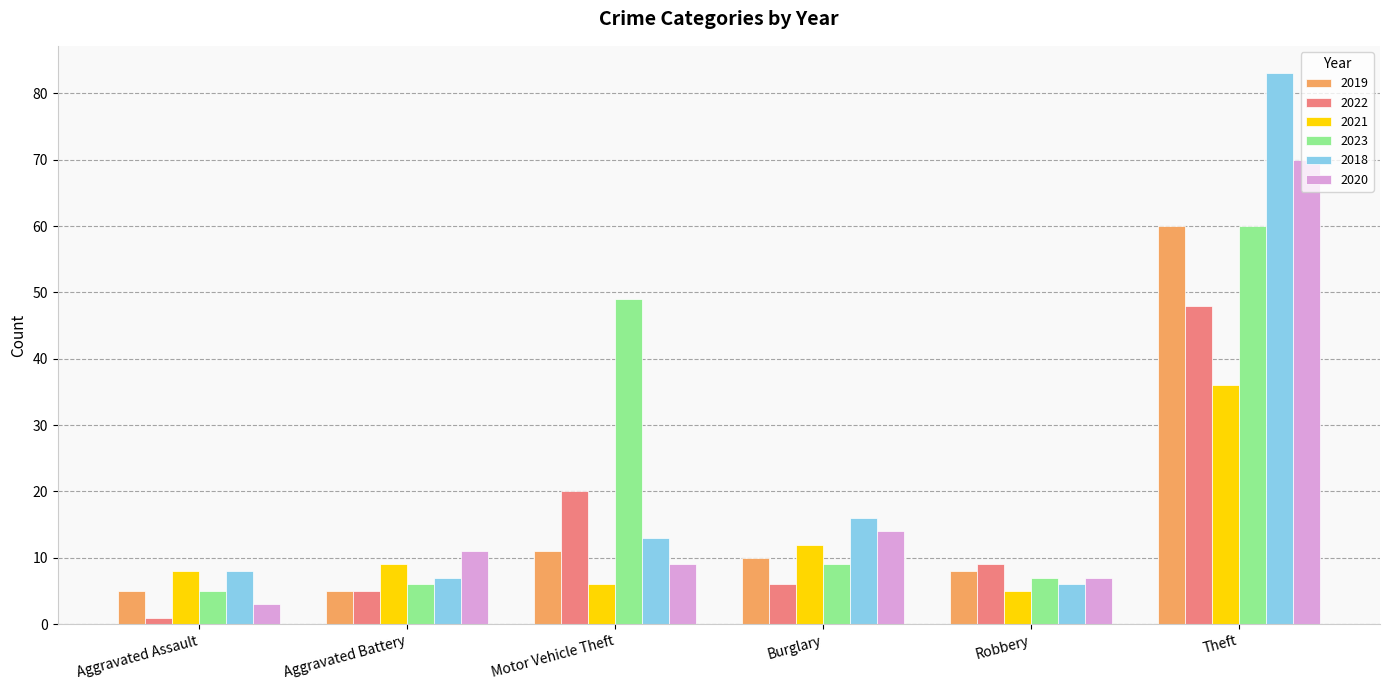

What is the average value of the 2022 series?

15